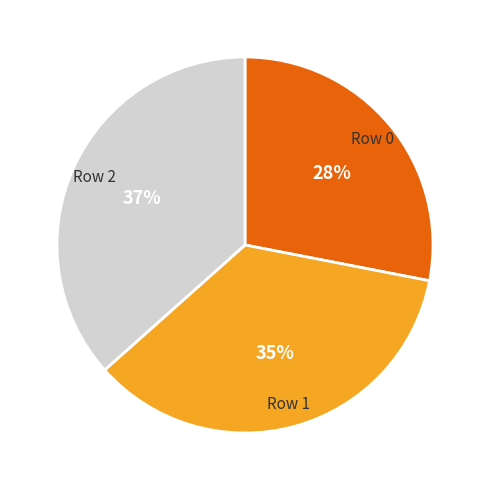

To the nearest percent, what is the average slice percentage?

33%